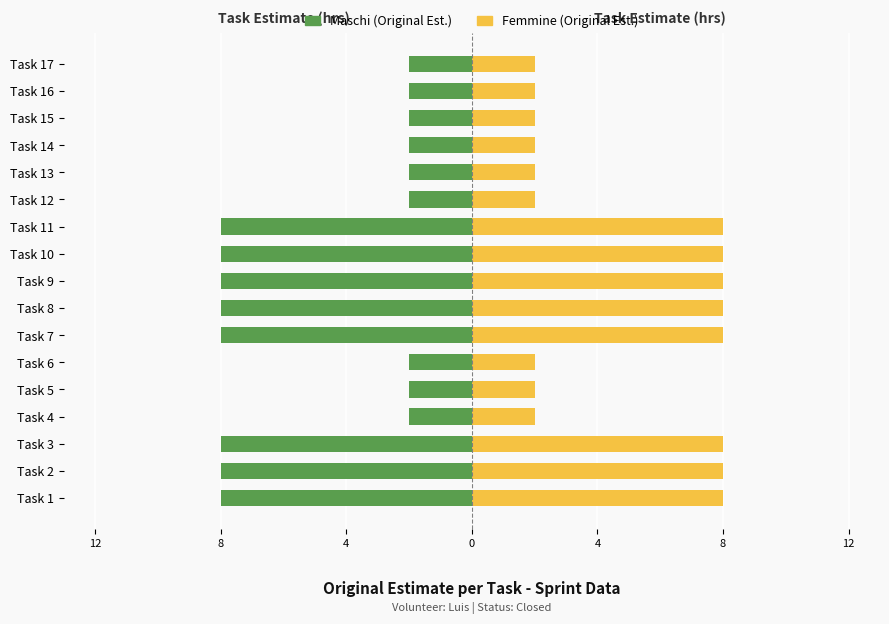

What is the difference between the maximum and minimum values in the Femmine series?

6